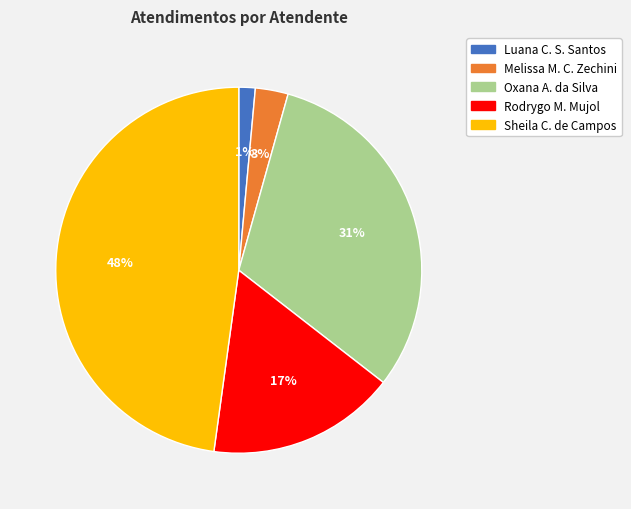

Count the number of slices in the pie.

5